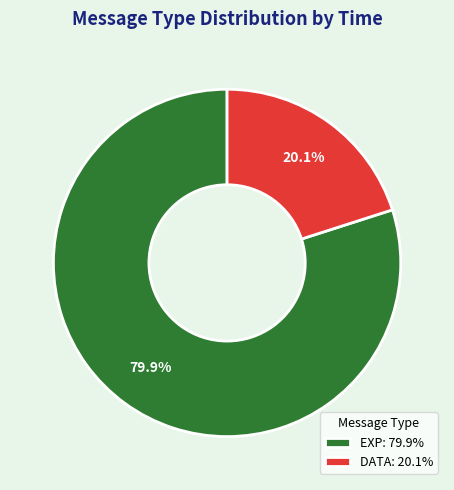

Count the number of slices in the pie.

2